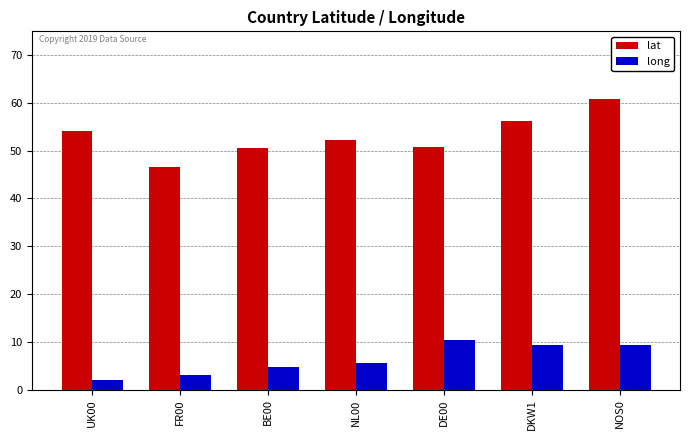

At which label does long first exceed 5?

NL00